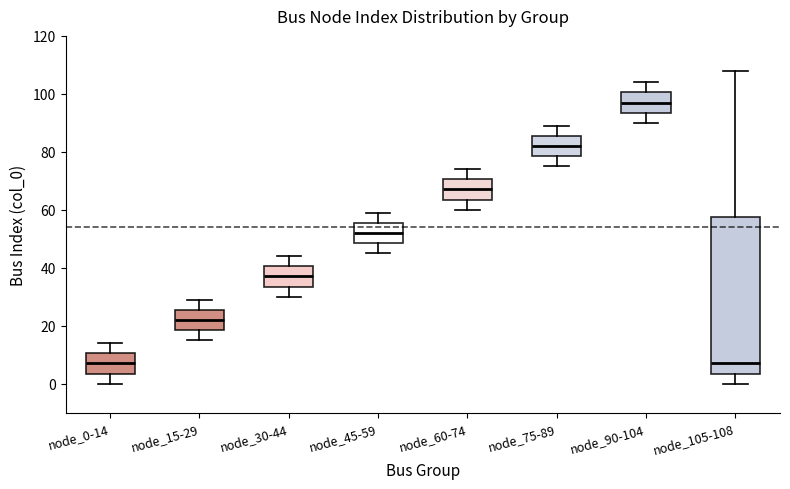

Reading left to right, read every box against the y-axis: the position of its median line, the range the box covers, and the ends of its whiskers. The values are not printed on the chart, so give them approximately, as read against the axis.

node_0-14: median 8, box 4 to 10, whiskers 0 to 14
node_15-29: median 22, box 18 to 26, whiskers 16 to 30
node_30-44: median 38, box 34 to 40, whiskers 30 to 44
node_45-59: median 52, box 48 to 56, whiskers 46 to 60
node_60-74: median 68, box 64 to 70, whiskers 60 to 74
node_75-89: median 82, box 78 to 86, whiskers 76 to 90
node_90-104: median 98, box 94 to 100, whiskers 90 to 104
node_105-108: median 8, box 4 to 58, whiskers 0 to 108